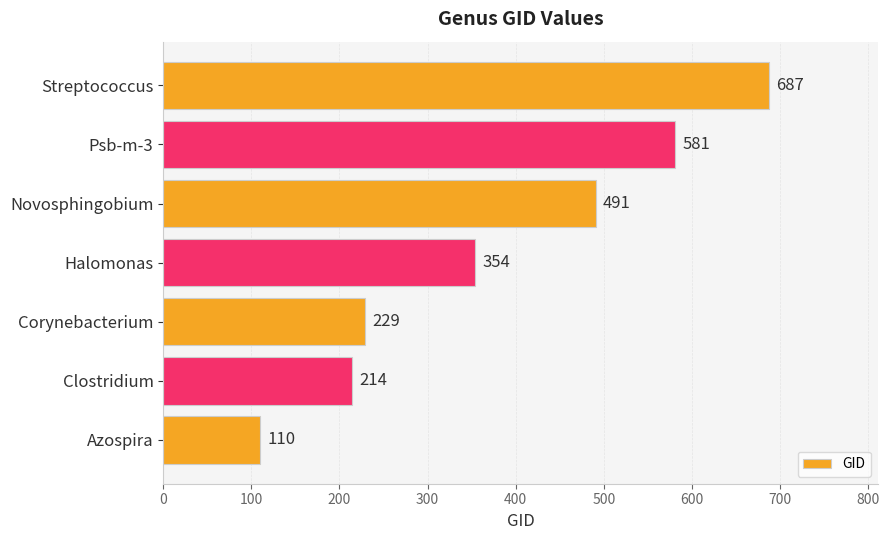

How many data points does each series have?

7